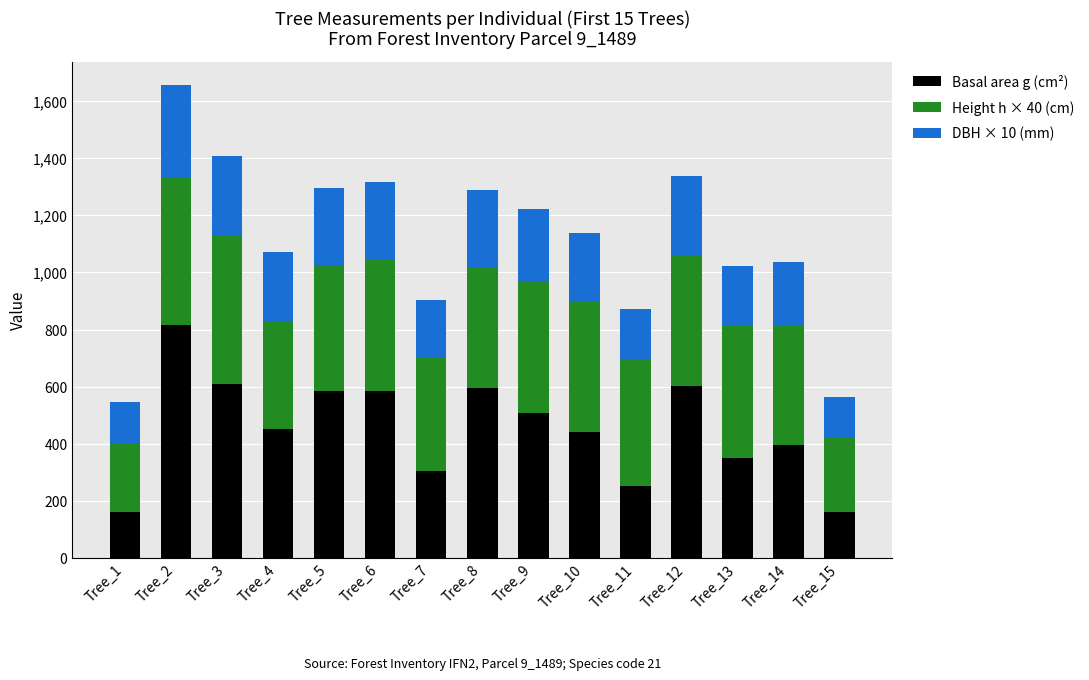

How many data points in Basal area g (cm²) are less than 450?

7